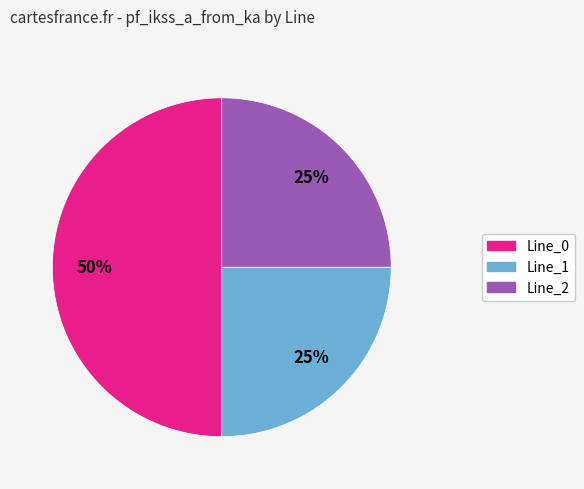

To the nearest percent, what is the difference between the largest and smallest slice percentages?

25%